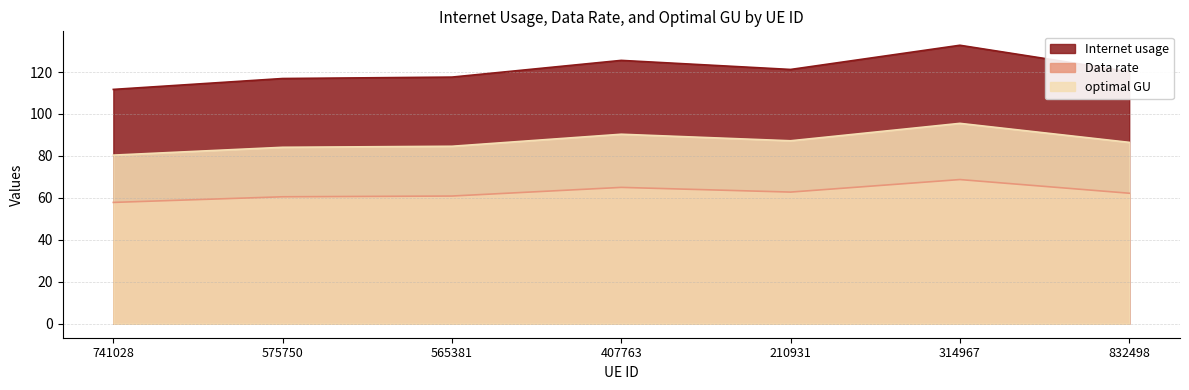

Is it true that Data rate equals 57.8 at 741028?

True